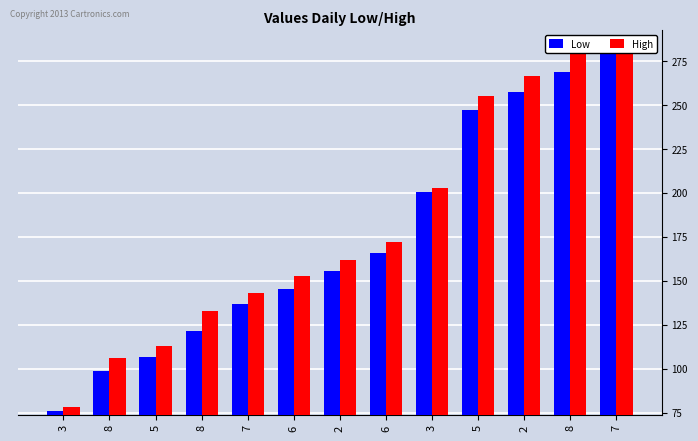

What is the label of the 3rd bar from the left?

5